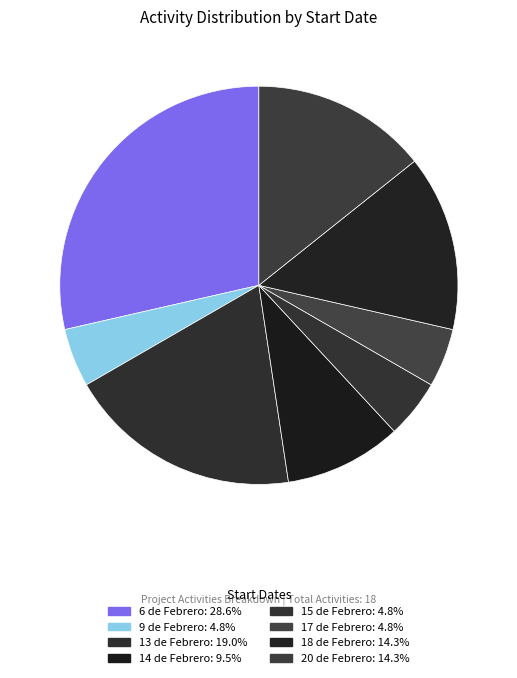

Which category has the biggest portion of the pie?

6 de Febrero